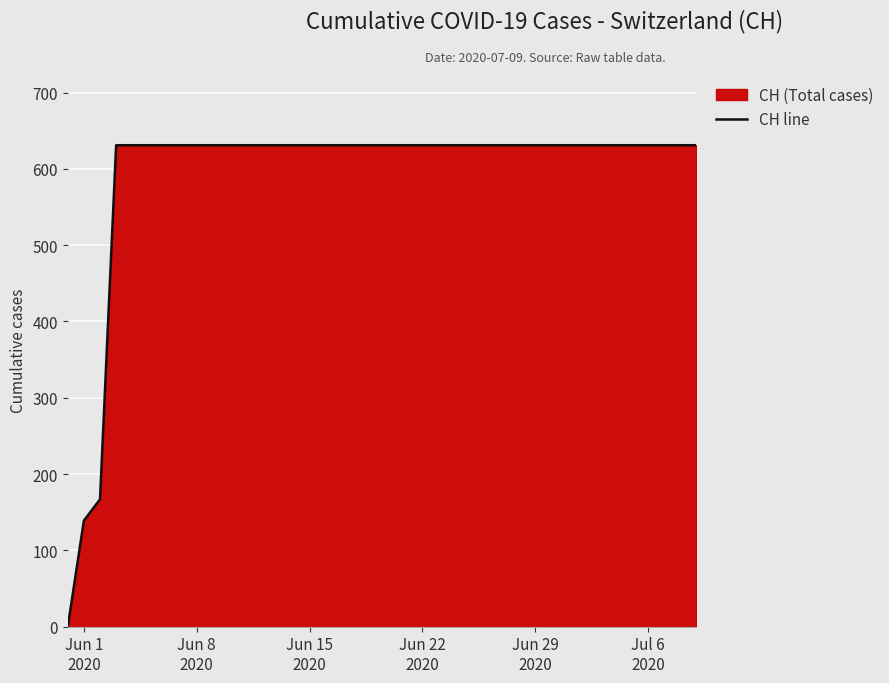

The value at Jun 15
2020 is 250. True or false?

False